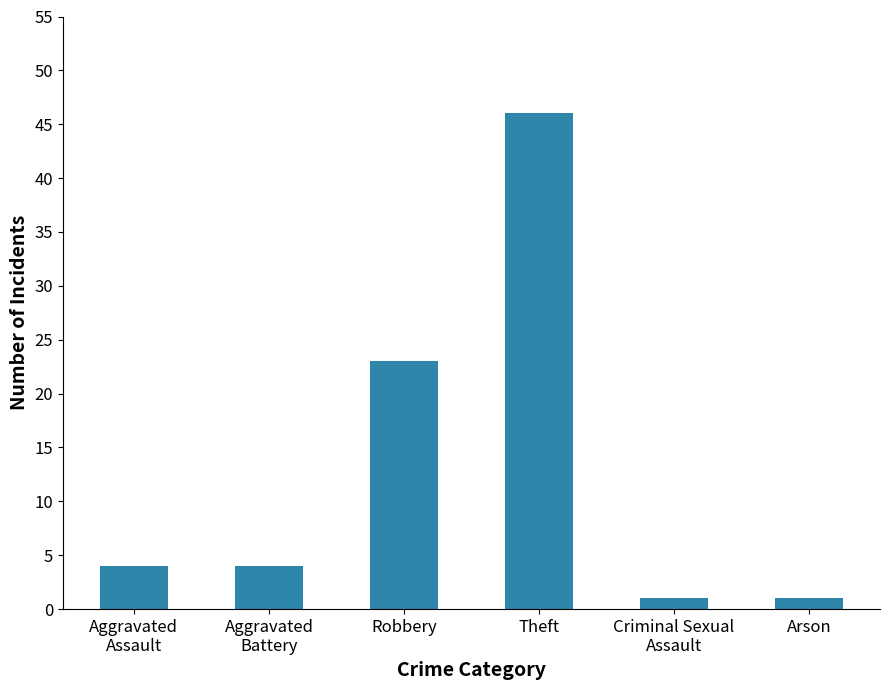

What is the label of the 6th bar from the left?

Arson